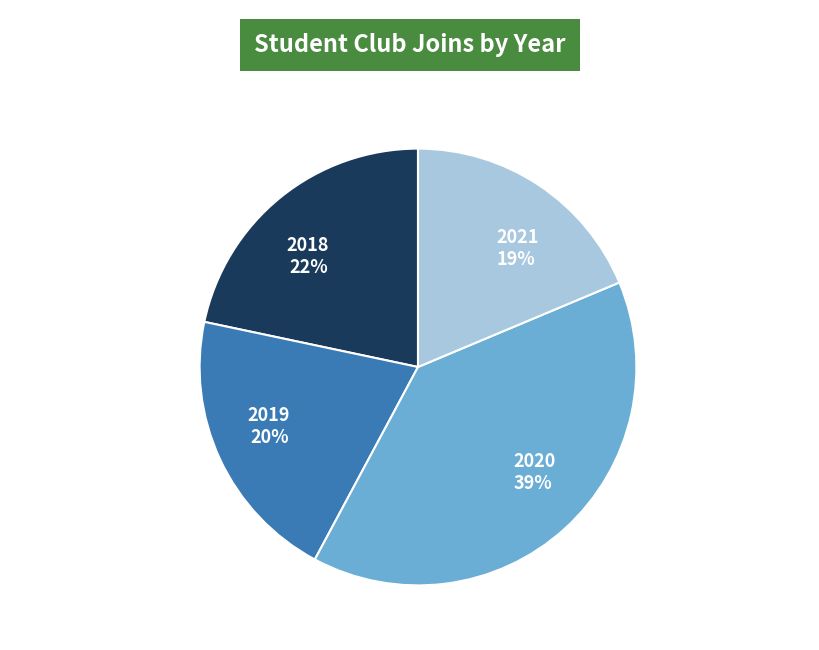

How many slices are in this pie chart?

4